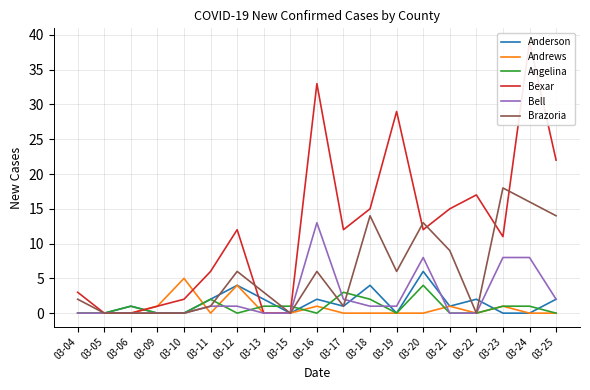

How many data points in Bell are above 1?

6